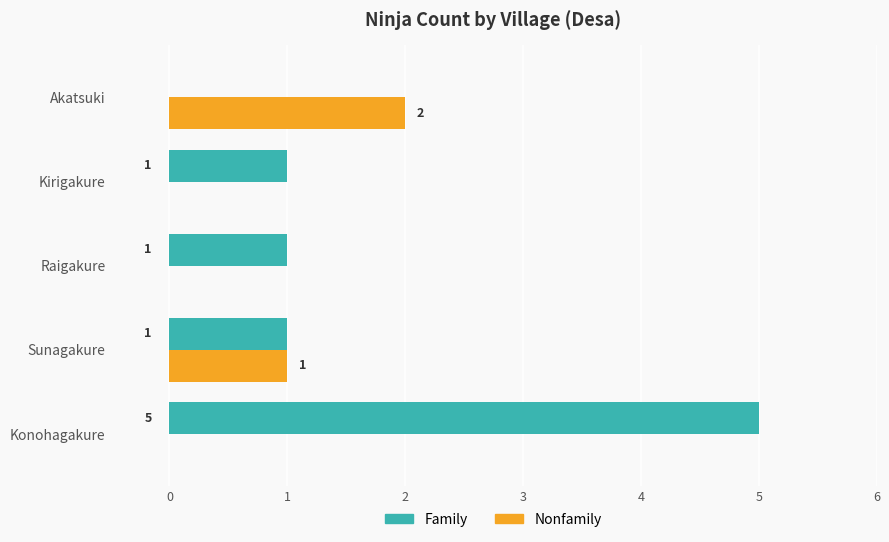

Which series changed the most between Sunagakure and Raigakure?

Nonfamily